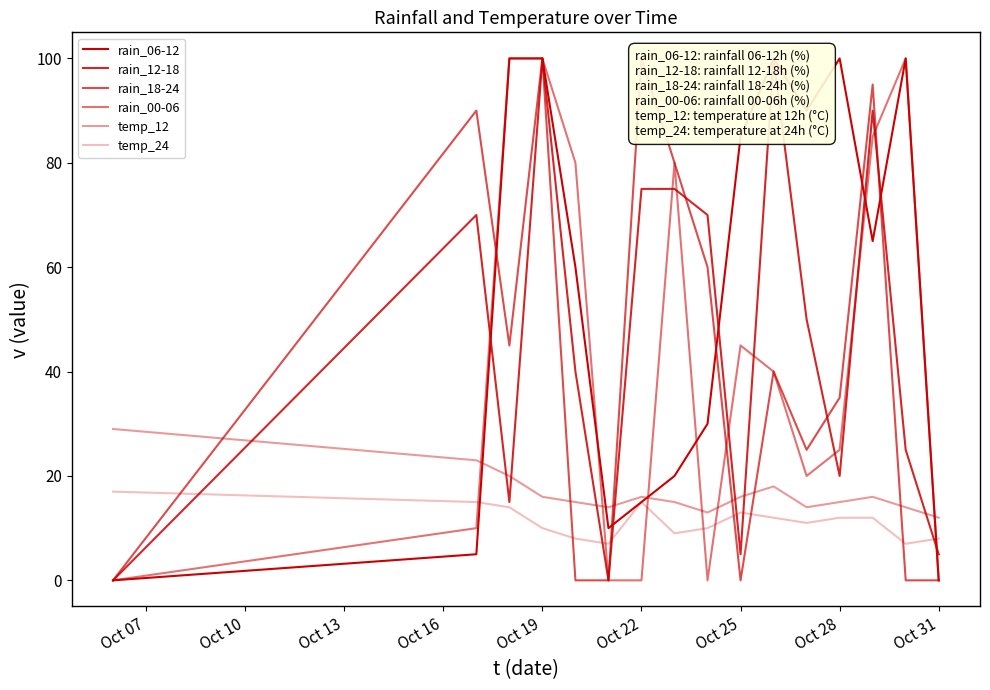

How many times do rain_00-06 and rain_06-12 cross each other?

4